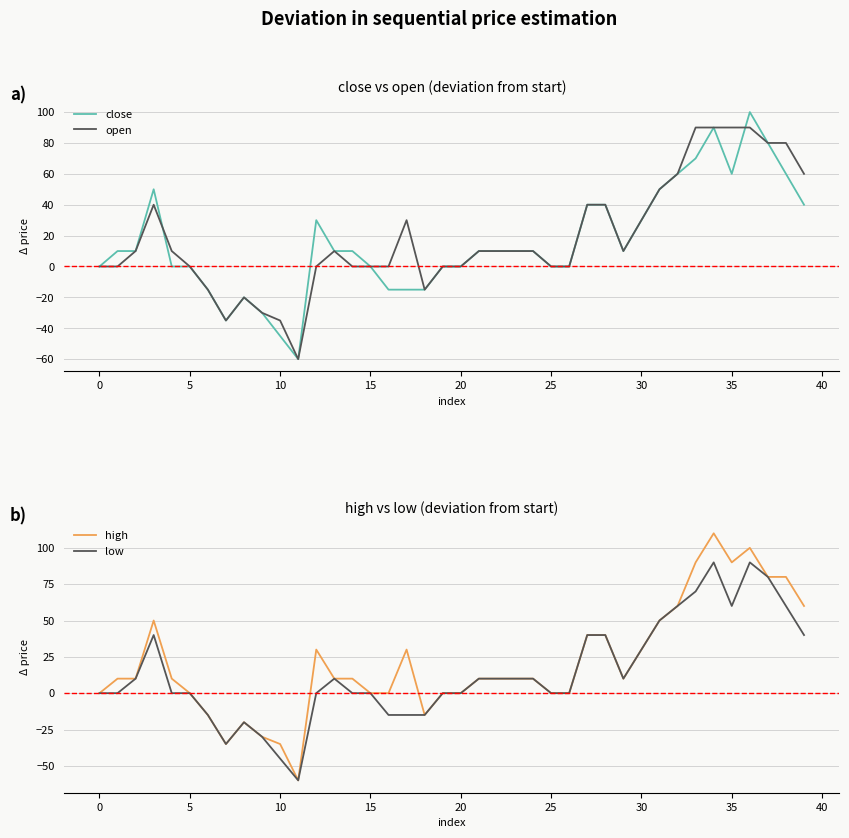

What is the maximum value for close?

100